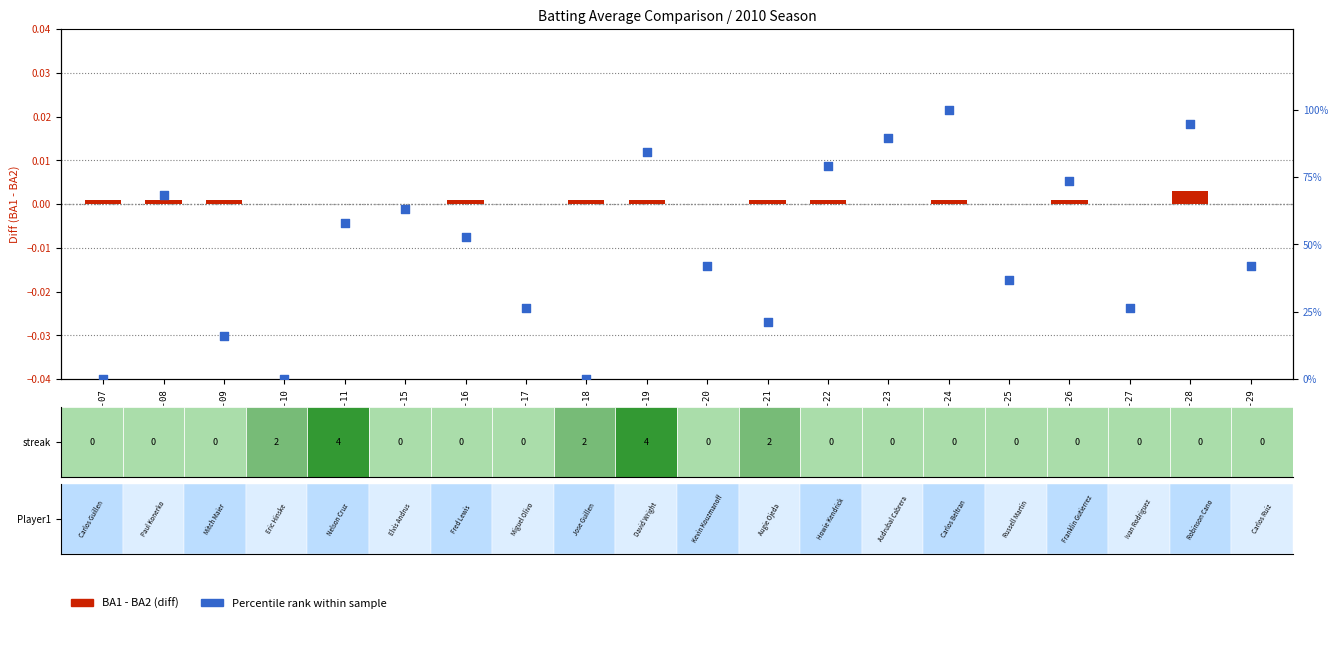

Which series reaches the minimum Y coordinate?

BA1 - BA2 (diff)